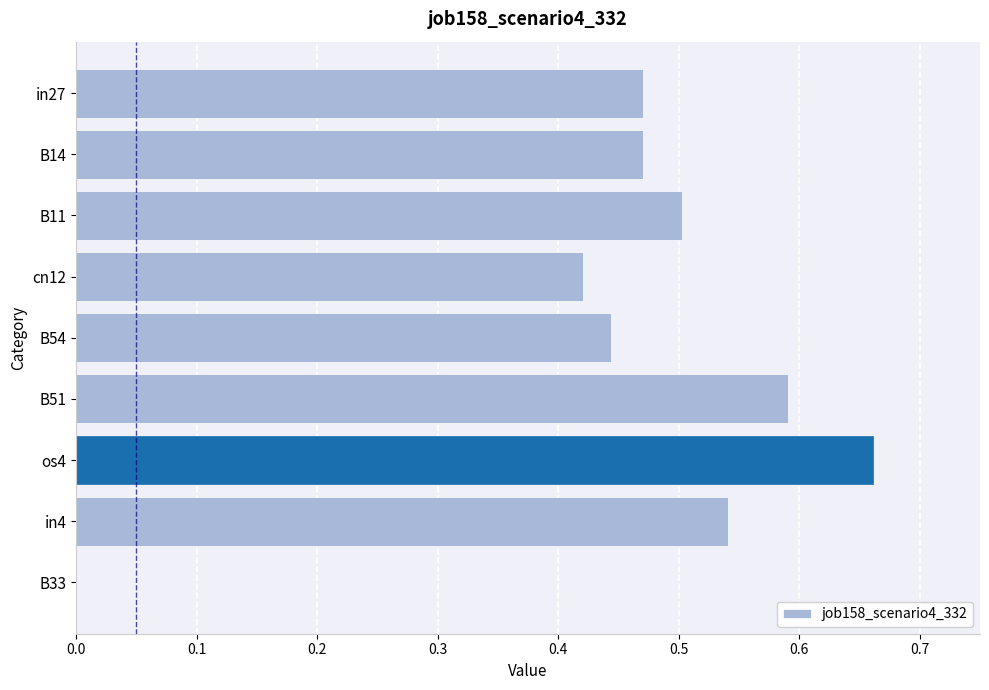

Are the bars horizontal?

Yes